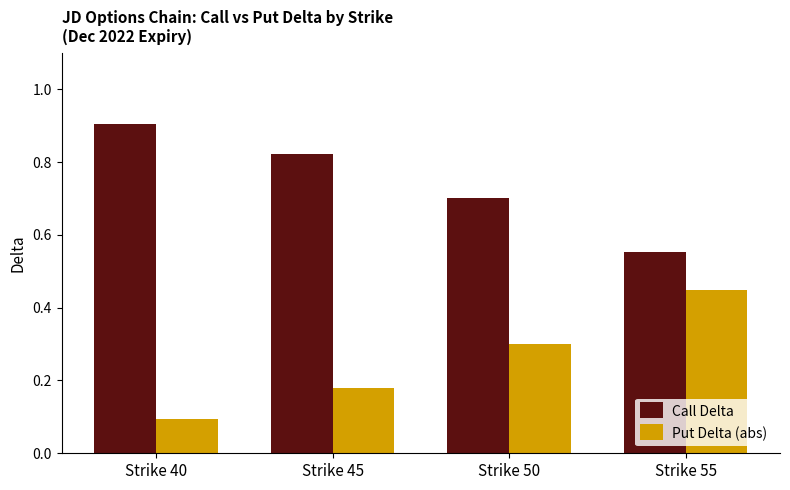

At how many categories does at least one series exceed 0?

4